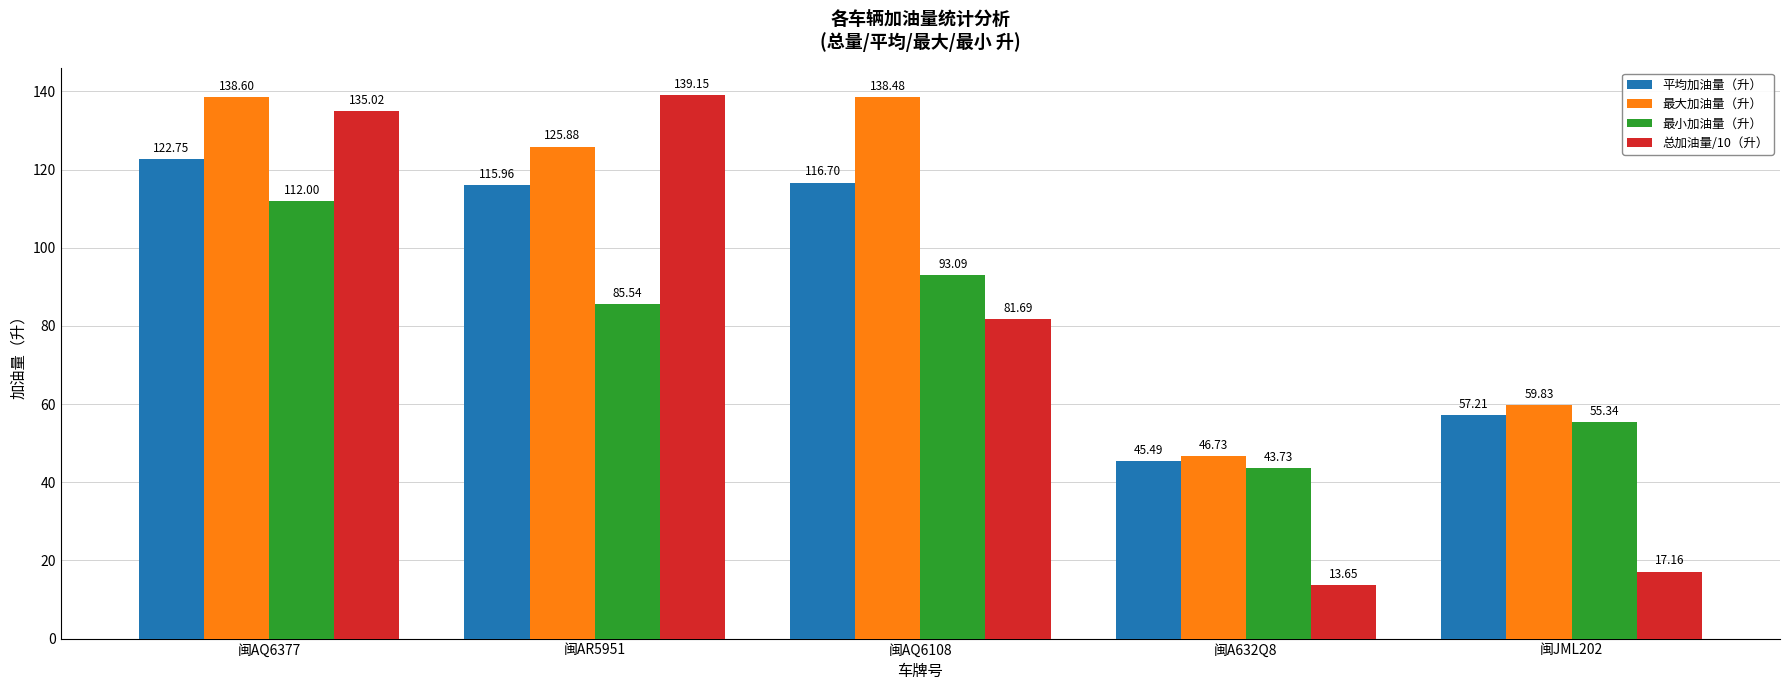

What is the maximum value for 最小加油量（升）?

112.0